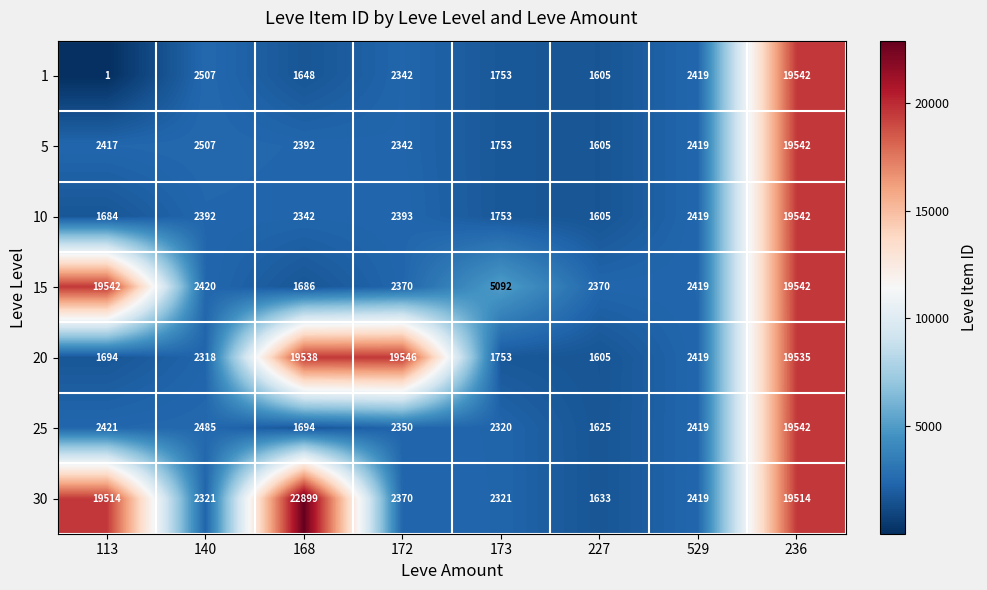

What is the total value across all series at 113?

47273